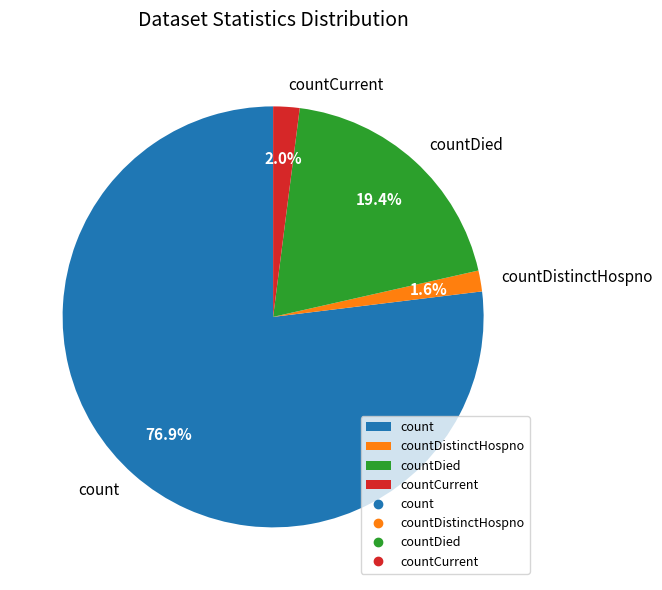

Count the number of slices in the pie.

4